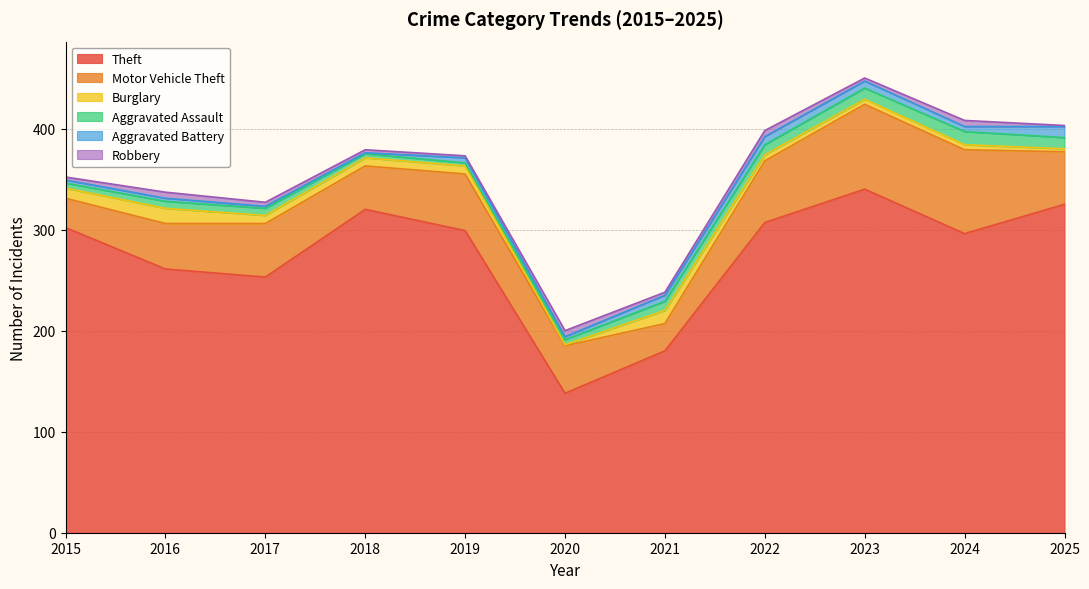

How many data points in Theft are above 299?

5